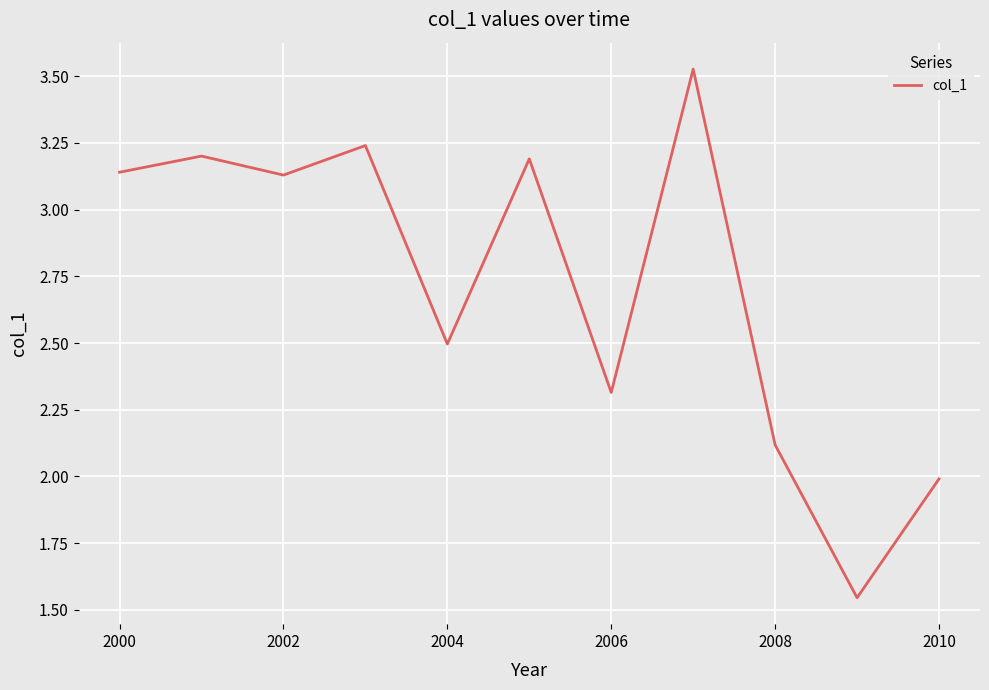

What is the difference between the maximum and minimum values?

2.0